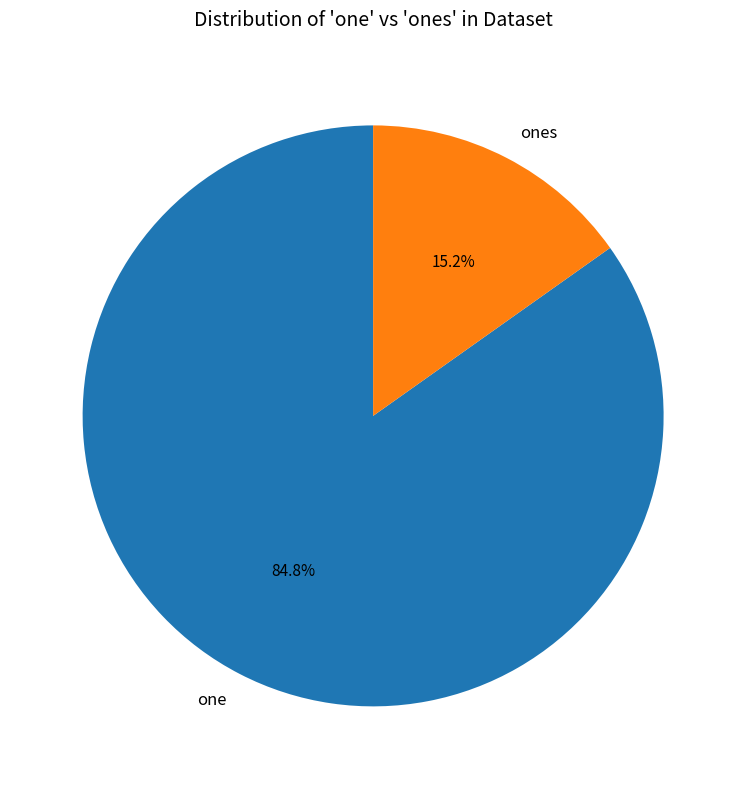

Is it true that ones is 2% of the pie?

False